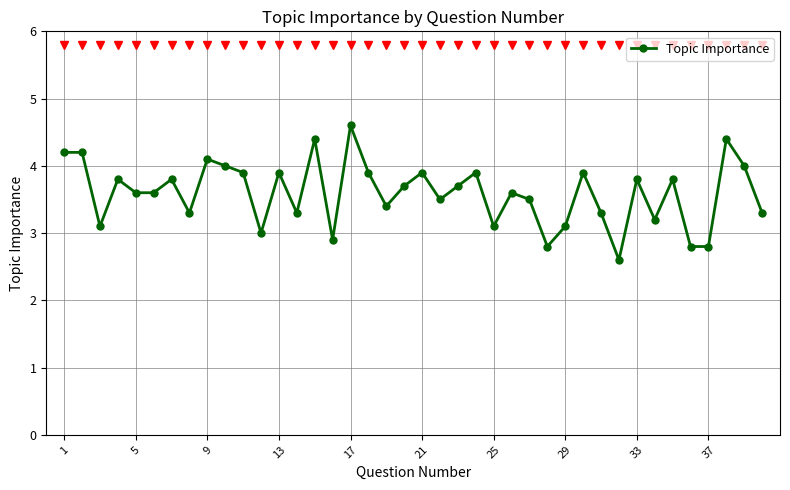

What is the minimum value shown in the chart?

2.6